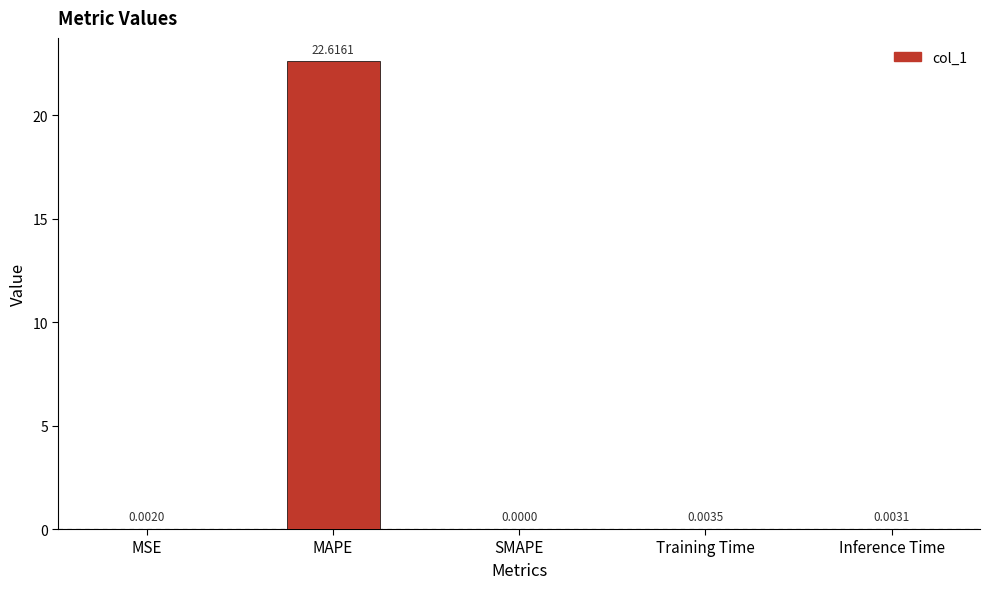

What is the sum of all values?

22.6